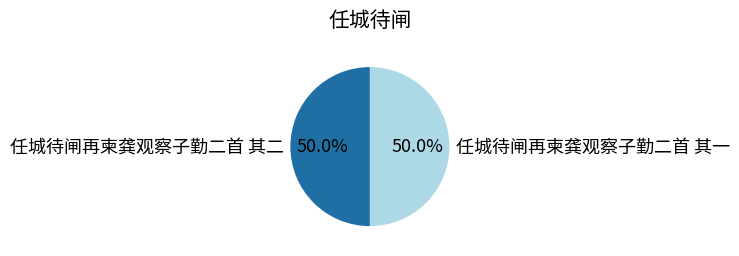

Approximately how many times larger is the value at 任城待闸再柬龚观察子勤二首 其二 compared to 任城待闸再柬龚观察子勤二首 其一?

1.0